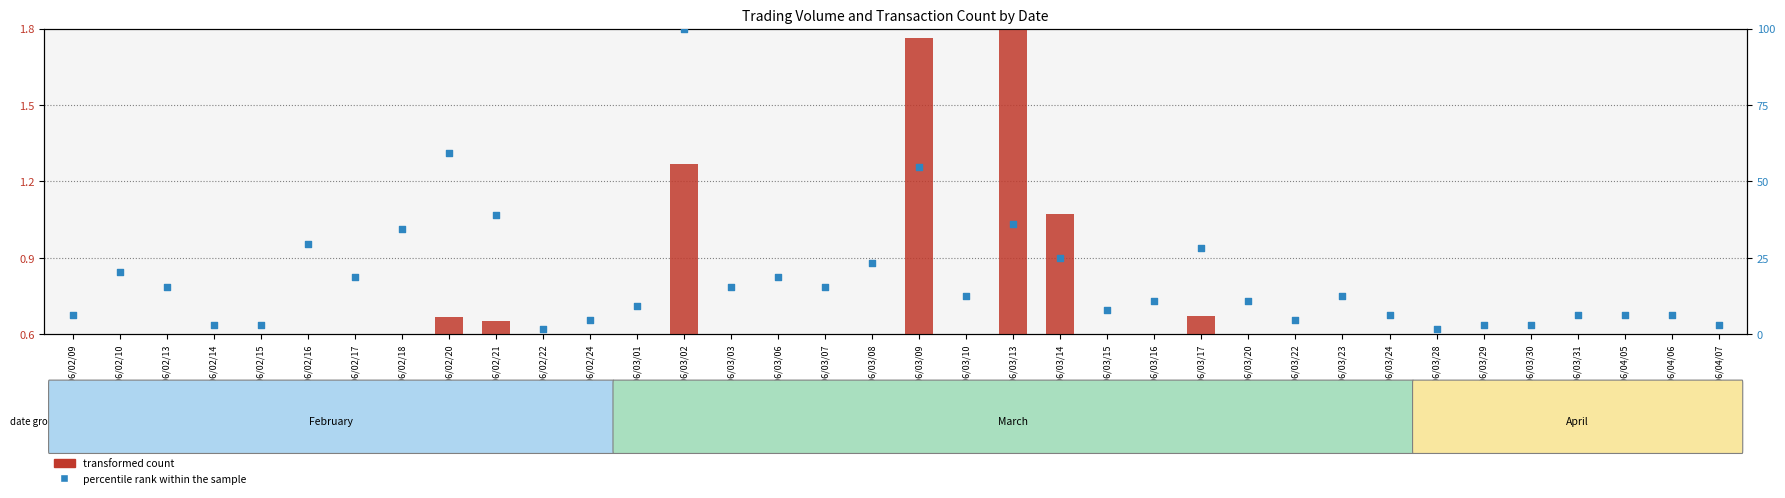

Which series reaches the maximum Y coordinate?

percentile rank within the sample